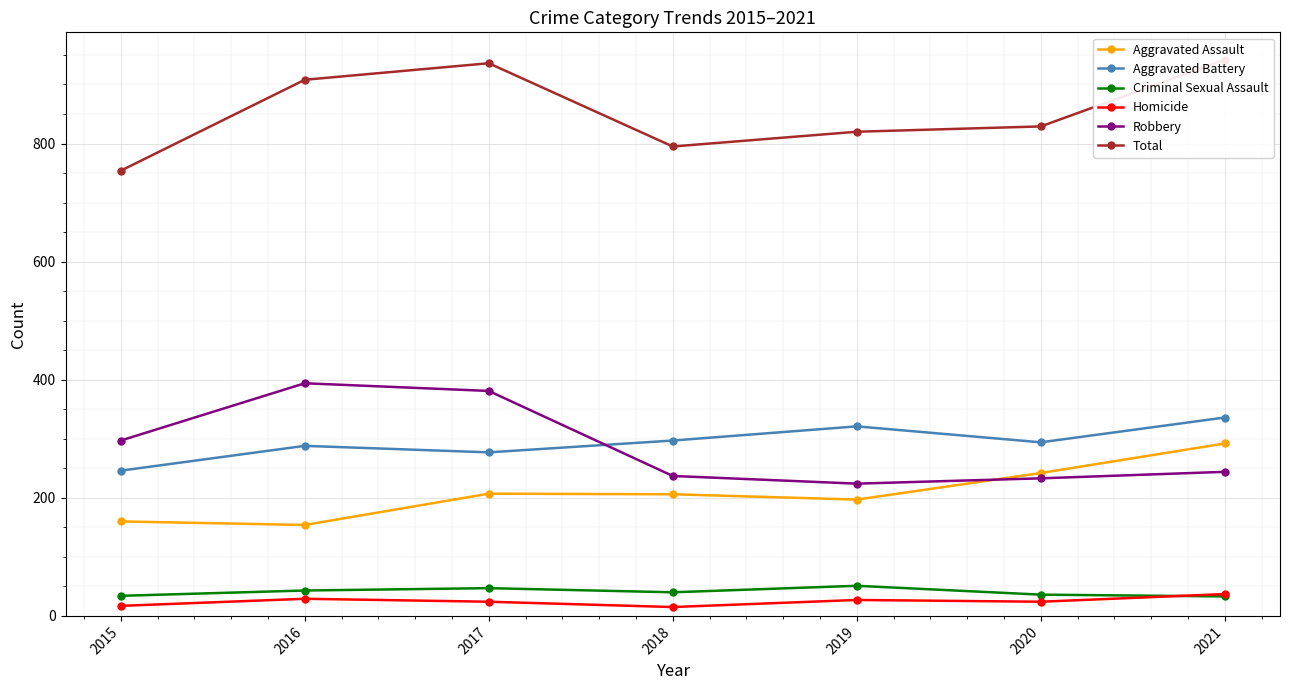

What is the minimum value shown in the chart?

15